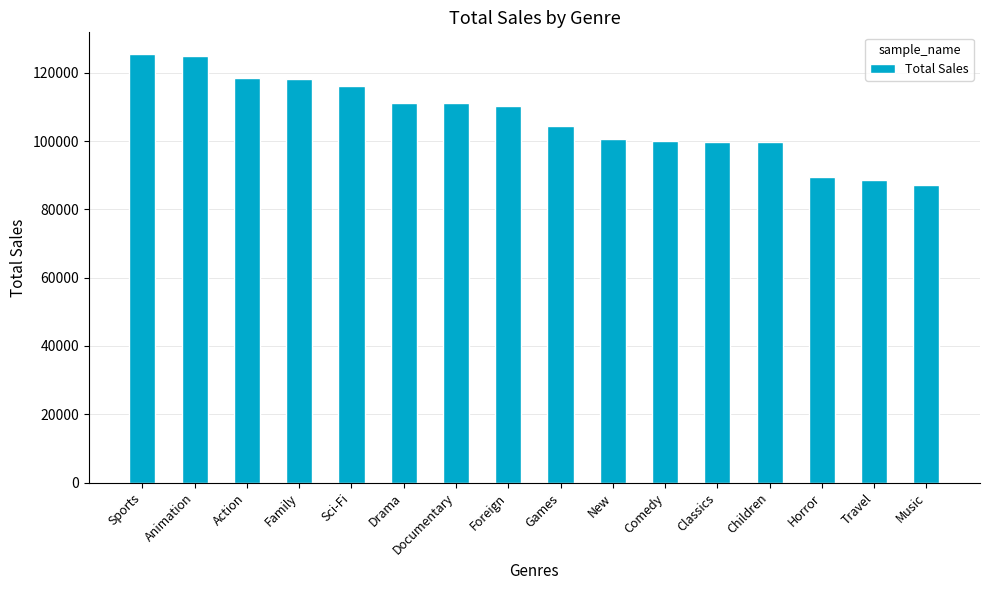

Approximately how many times larger is the value at Children compared to Comedy?

1.0